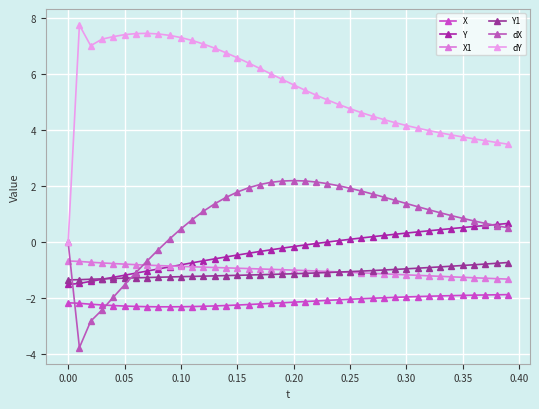

Which series has the largest range (max minus min)?

dY